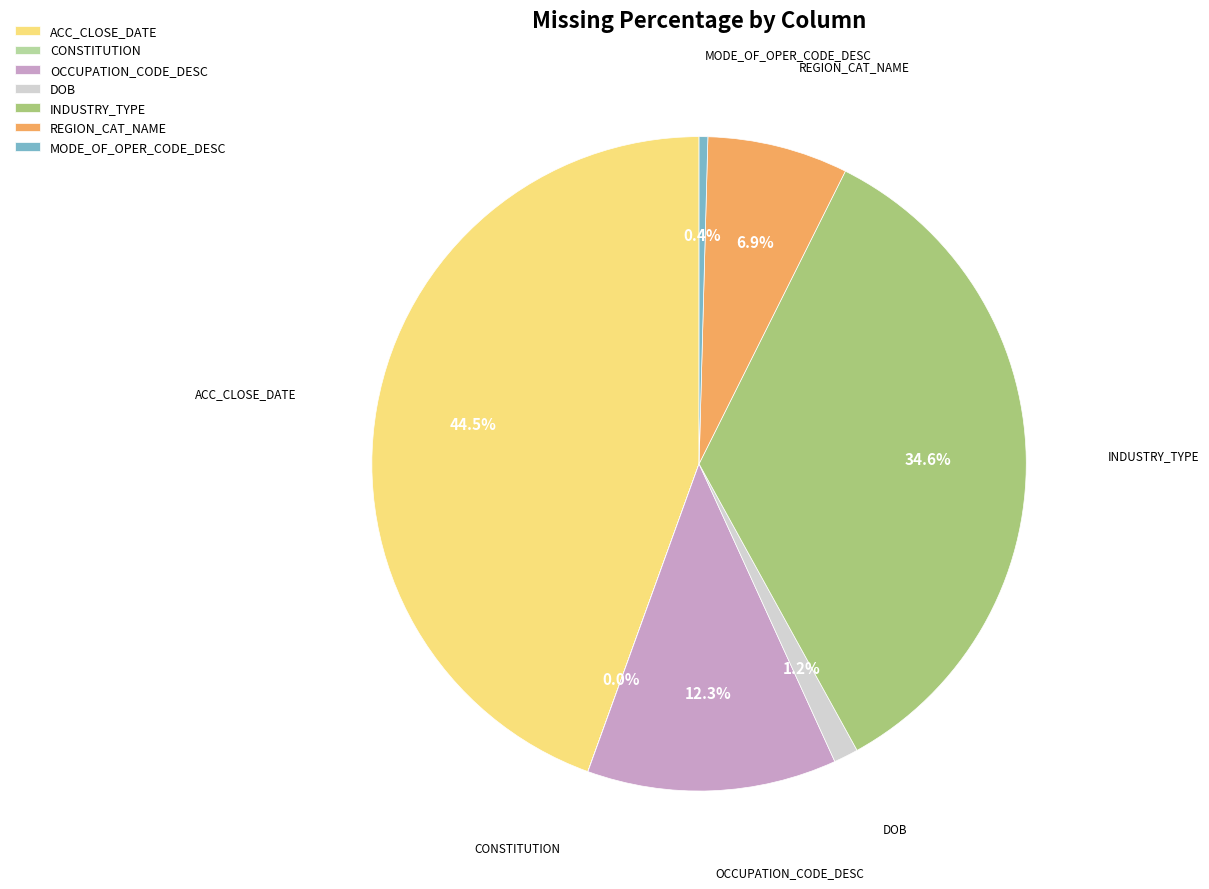

Which slice is the largest?

ACC_CLOSE_DATE